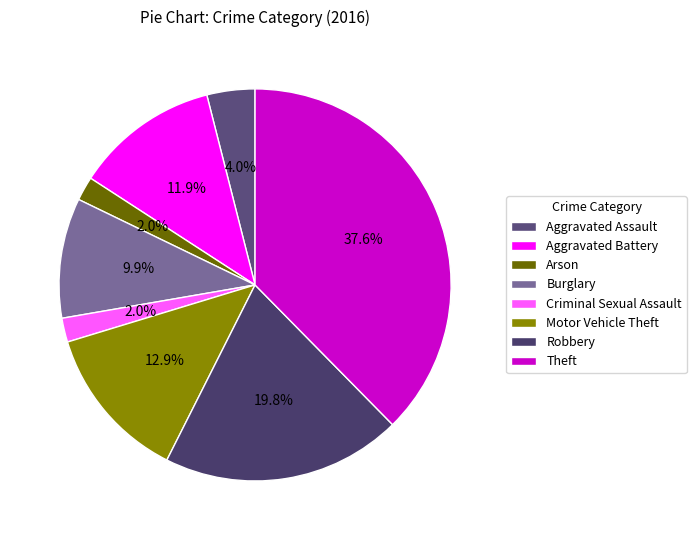

To the nearest percent, what is the difference between the largest and smallest slice percentages?

36%